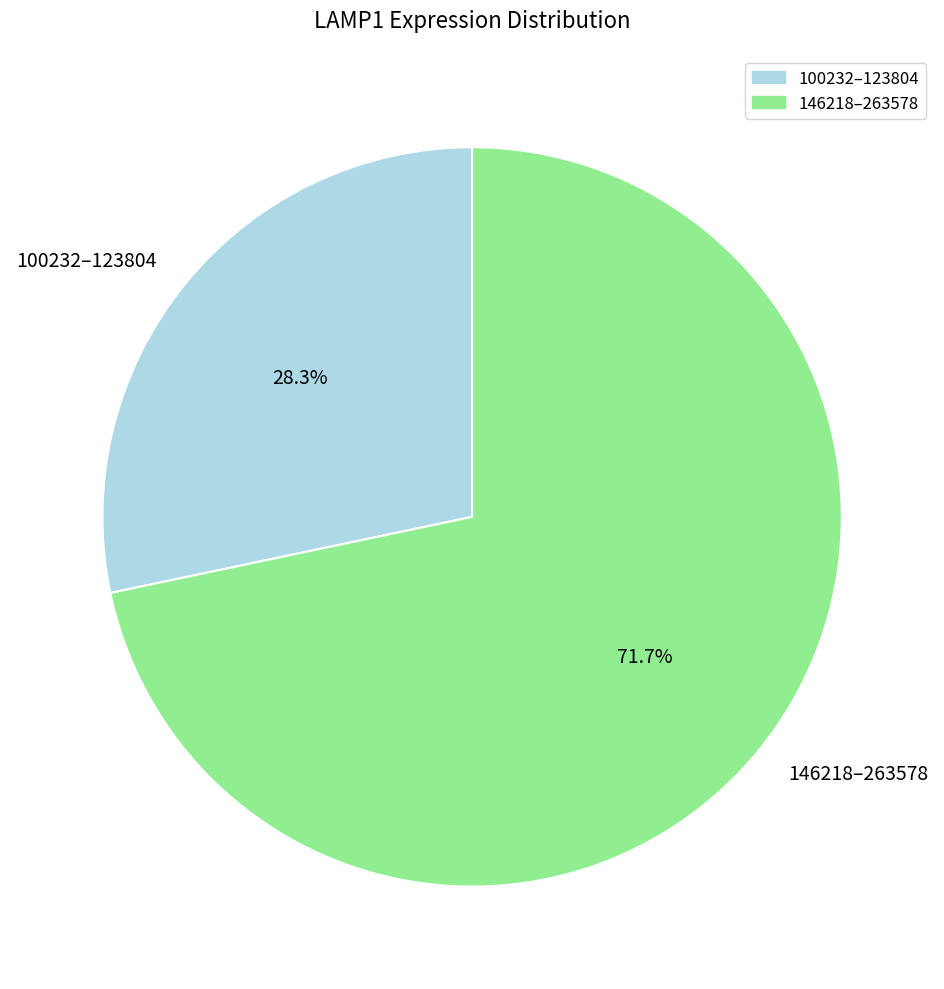

How many segments does this pie chart have?

2